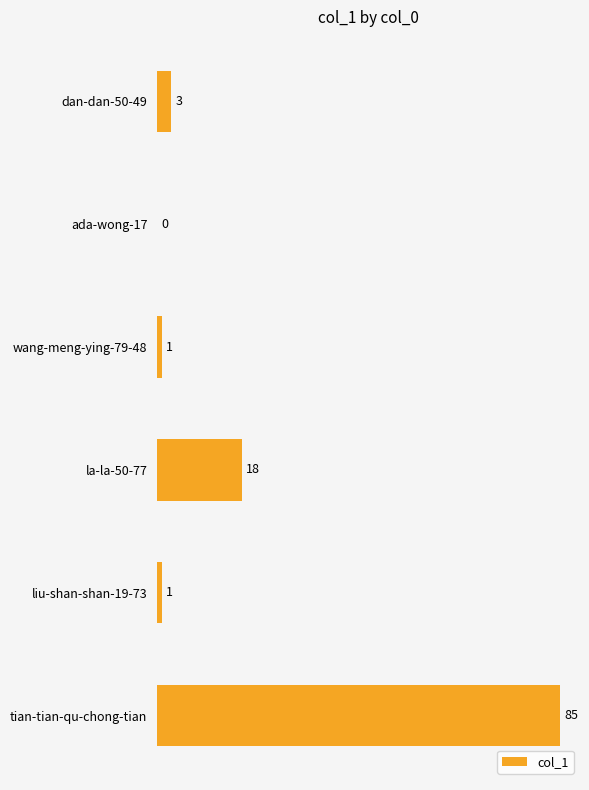

What is the change in value from ada-wong-17 to tian-tian-qu-chong-tian?

+85